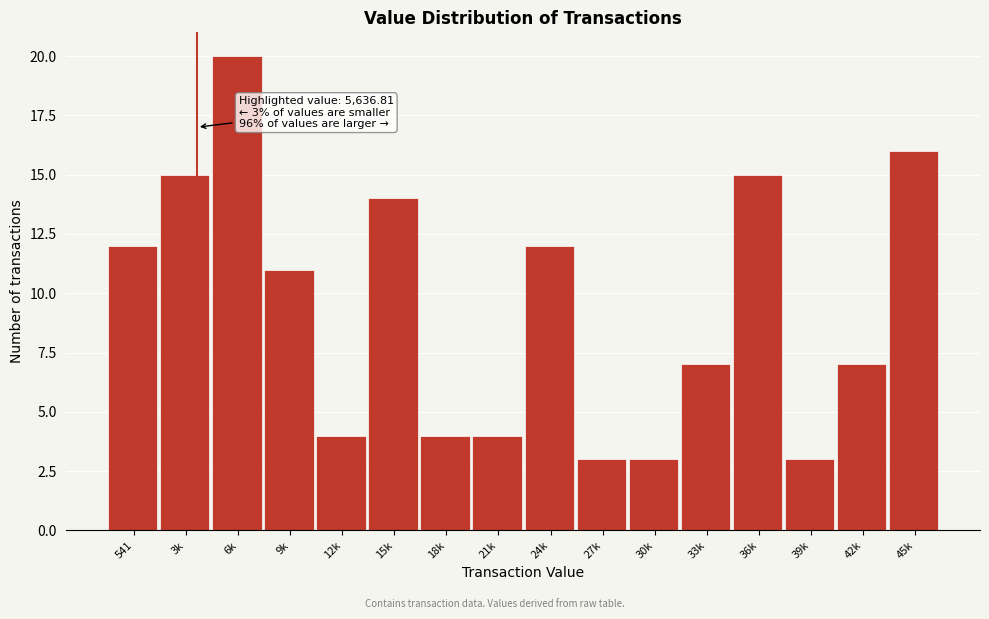

Reading right to left, what are all the values shown in this chart?

45k=16	42k=7	39k=3	36k=15	33k=7	30k=3	27k=3	24k=12	21k=4	18k=4	15k=14	12k=4	9k=11	6k=20	3k=15	541=12